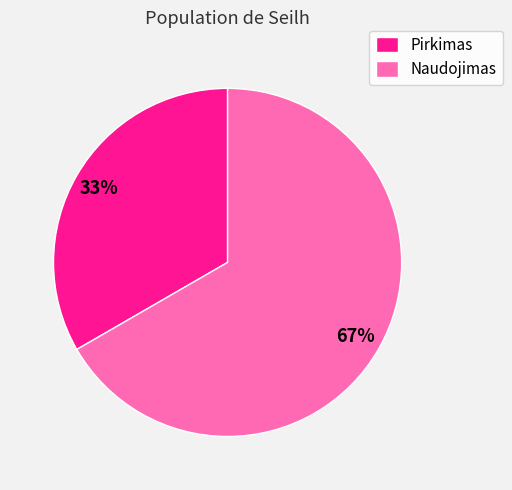

Is there any slice that represents more than half of the pie?

Yes